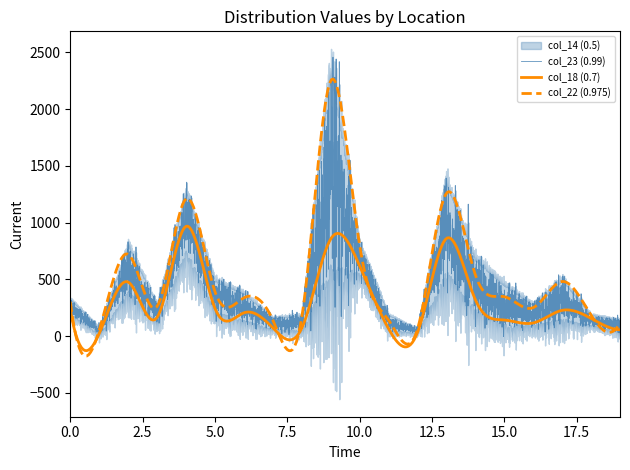

At how many categories does at least one series exceed 1074?

3